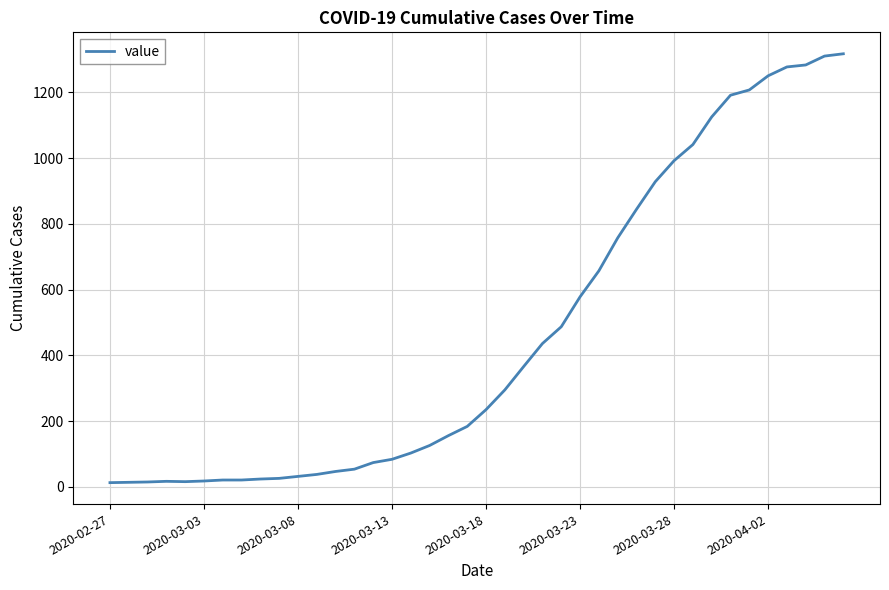

What is the maximum value shown in the chart?

1317